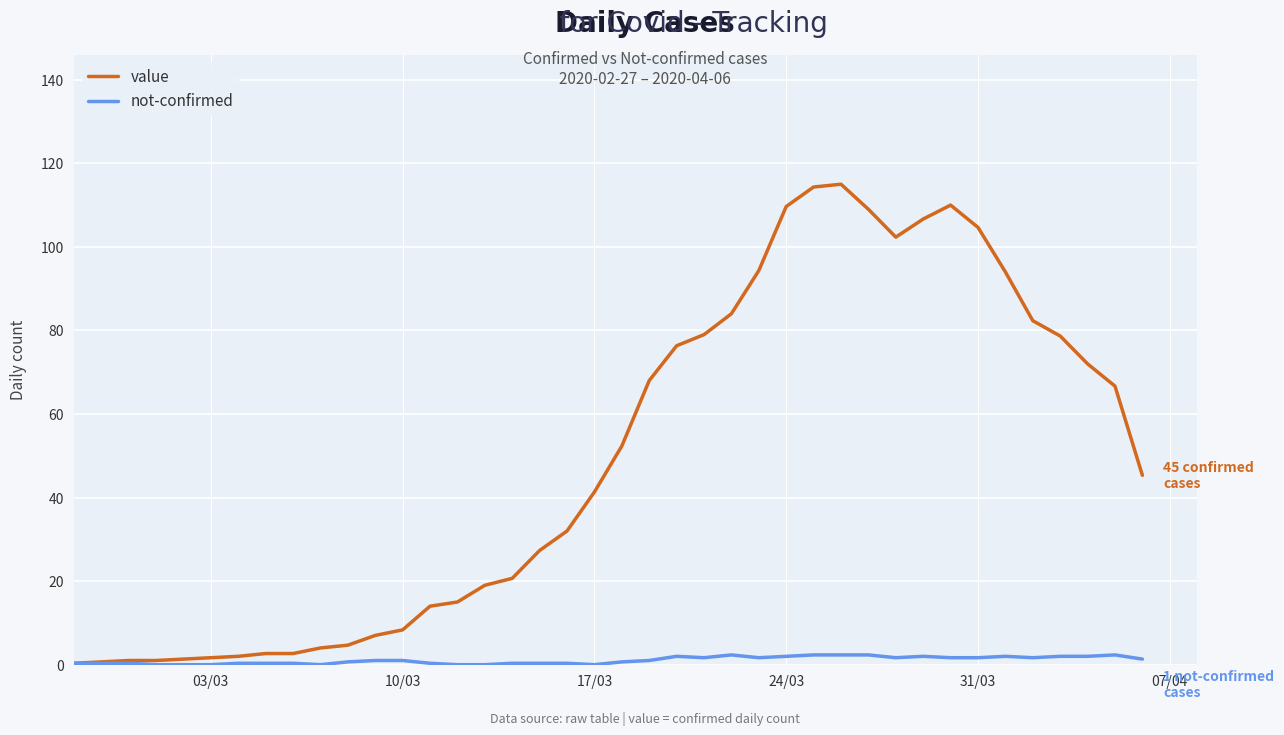

Which series has the largest range (max minus min)?

value